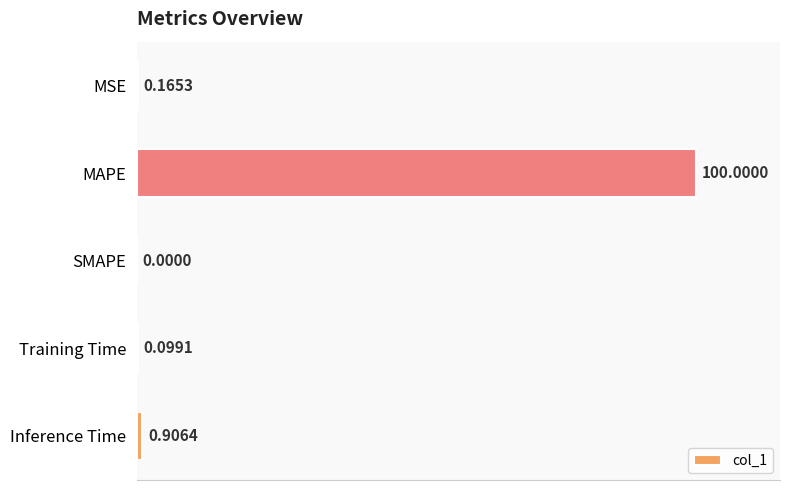

What is the maximum value shown in the chart?

100.0